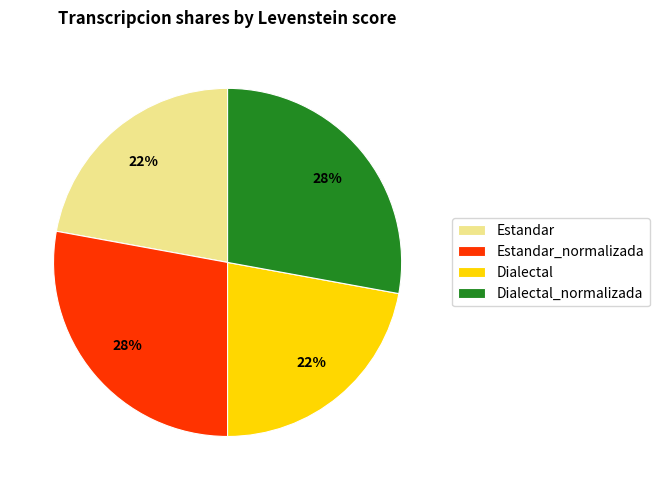

To the nearest percent, what is the average slice percentage?

25%